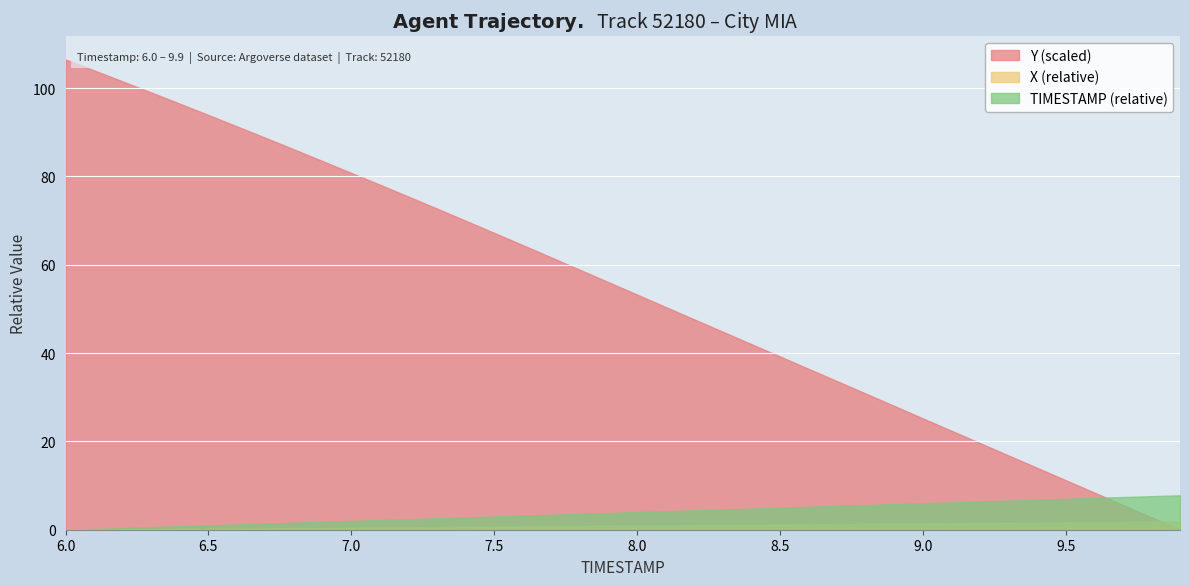

What is the label of the 13th point from the left?

7.2